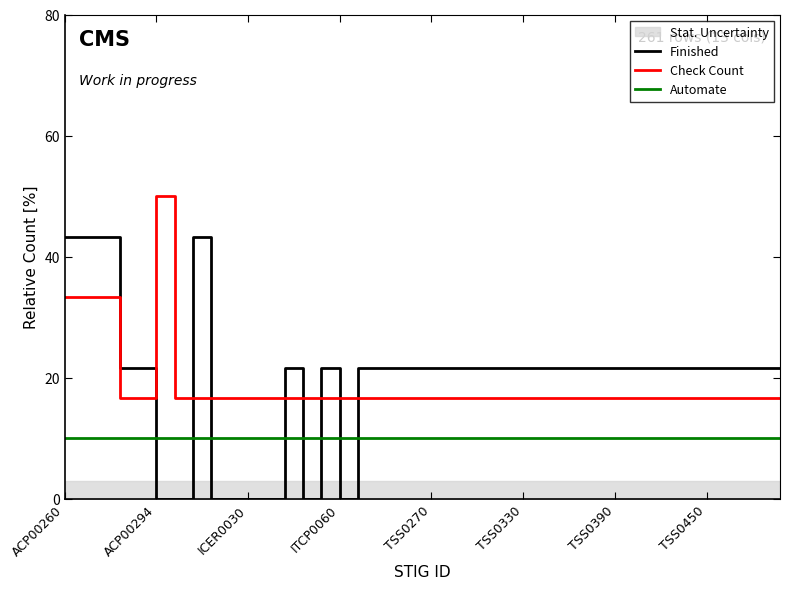

The value of Check Count at 32 is 16.7. True or false?

True